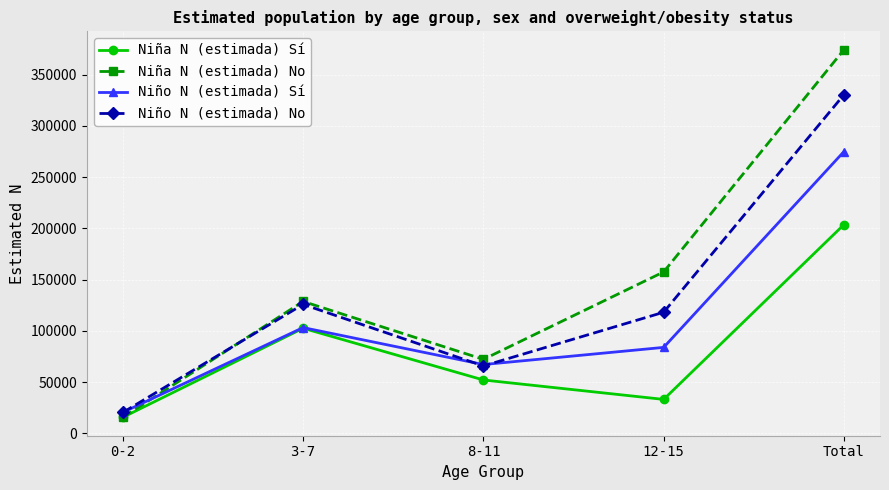

What is the value of the Niña N (estimada) No point at the 5th from the left?

374348